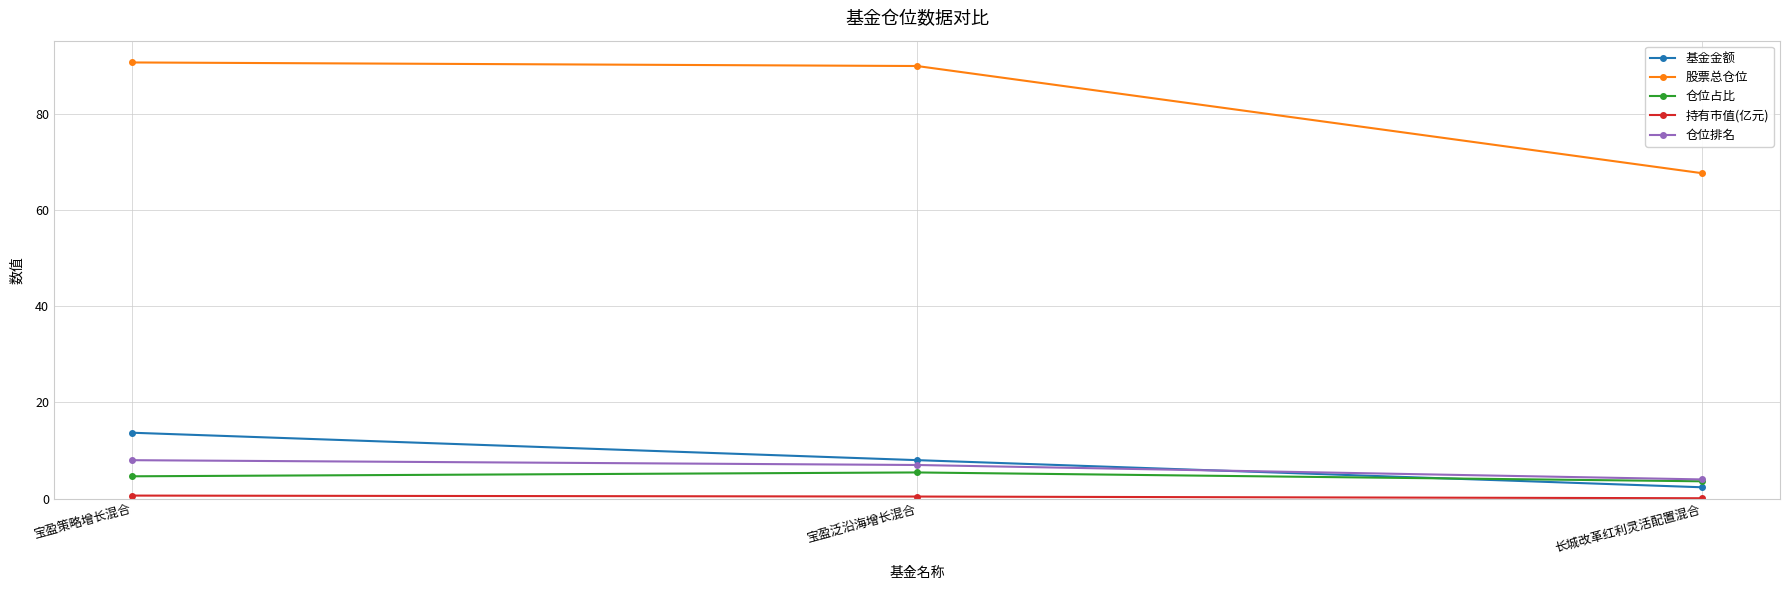

Which series has the largest range (max minus min)?

股票总仓位